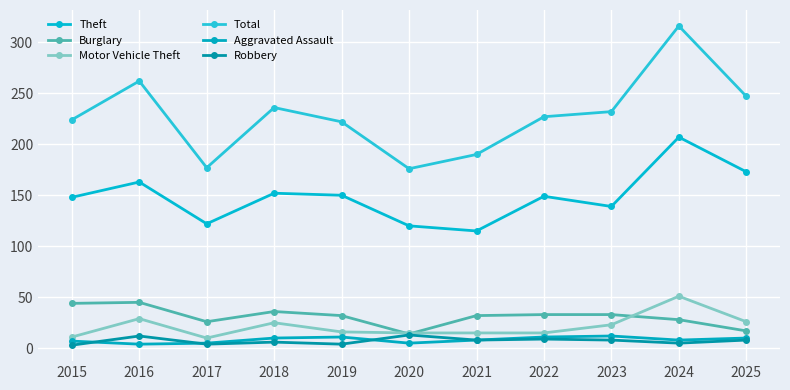

How many times do Robbery and Aggravated Assault cross each other?

3